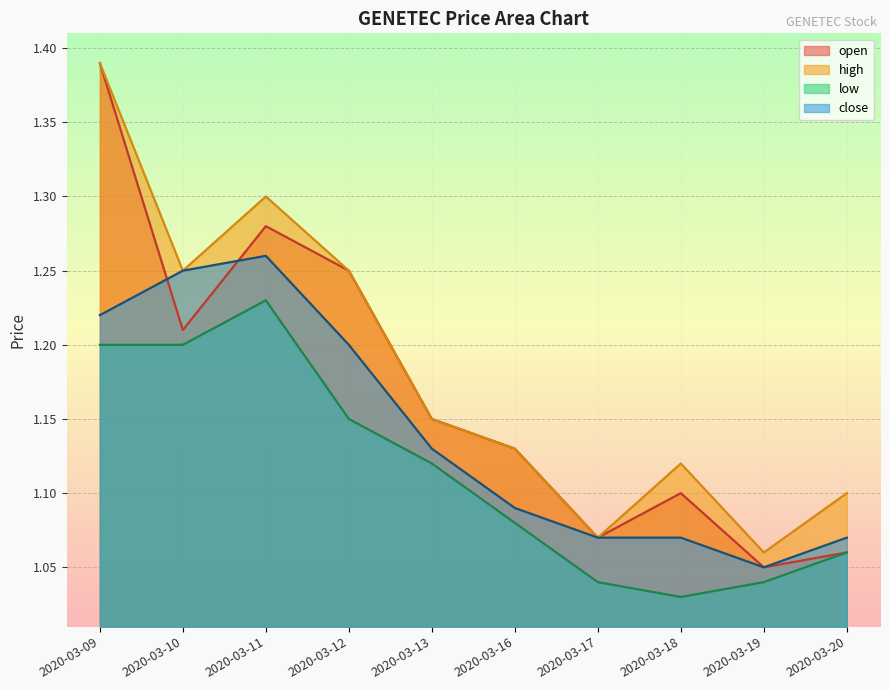

Reading left to right, list all the values displayed in this chart.

open: 1.4	1.2	1.3	1.2	1.1	1.1	1.1	1.1	1.1	1.1
high: 1.4	1.2	1.3	1.2	1.1	1.1	1.1	1.1	1.1	1.1
low: 1.2	1.2	1.2	1.1	1.1	1.1	1.0	1.0	1.0	1.1
close: 1.2	1.2	1.3	1.2	1.1	1.1	1.1	1.1	1.1	1.1